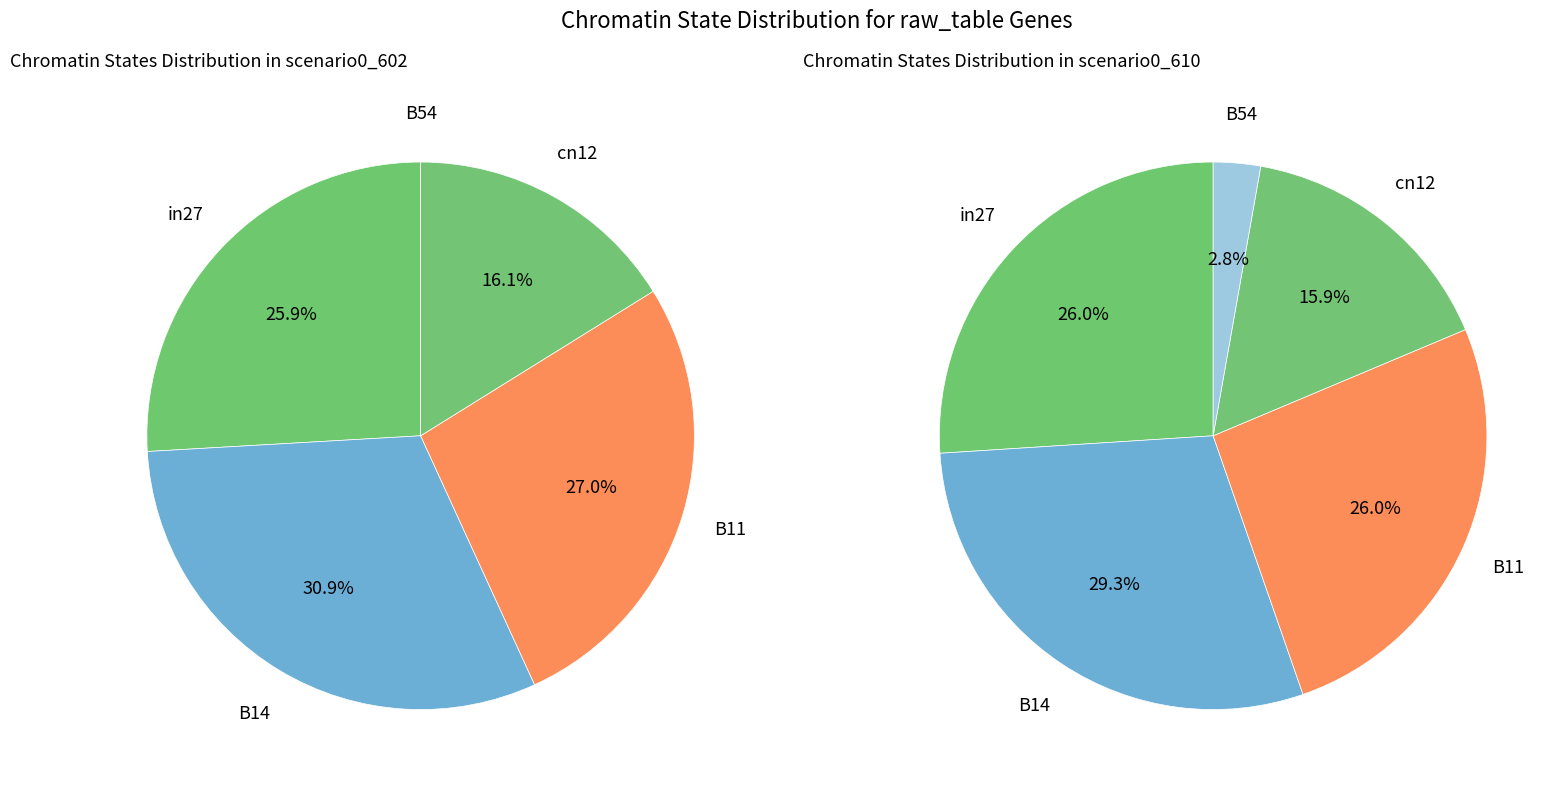

Count the number of slices in the pie.

5